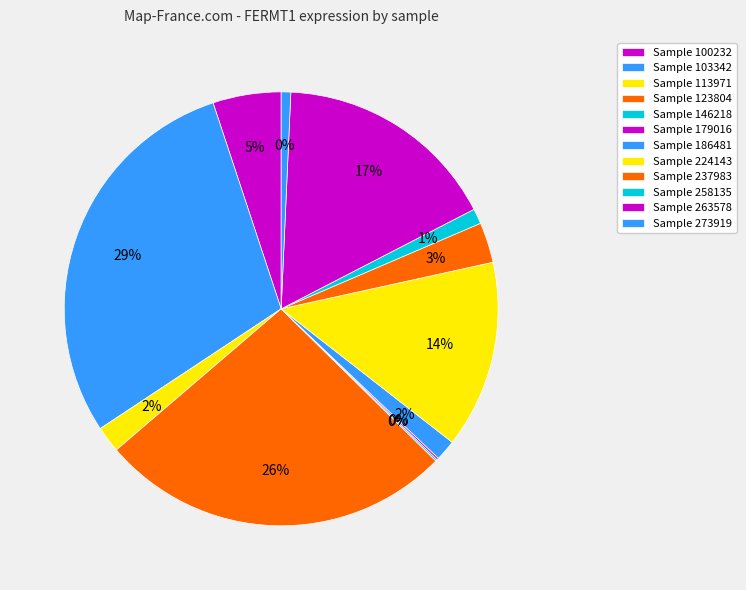

What percentage is the 103342 slice, to the nearest percent?

29%